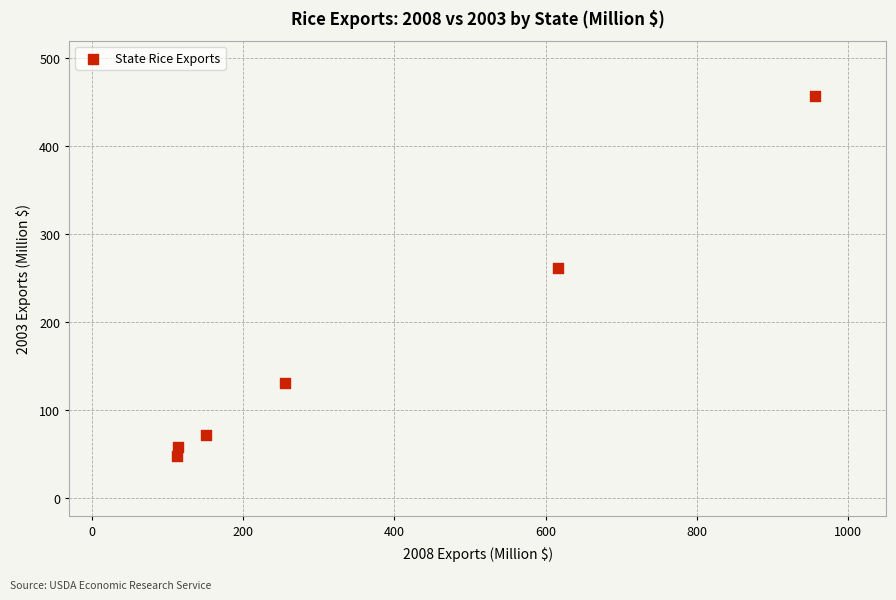

What is the range of Y values (max minus min)?

410.0